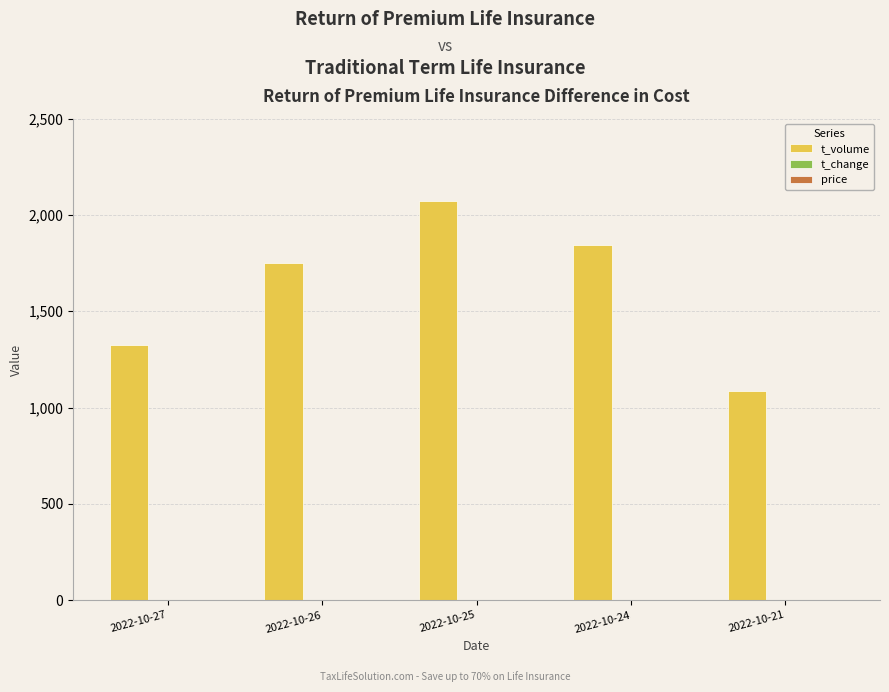

Which series has the largest total across all categories?

t_volume